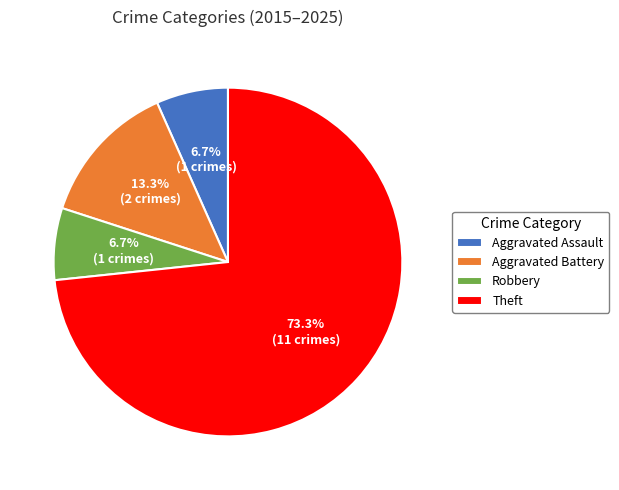

Which category accounts for the majority?

Theft